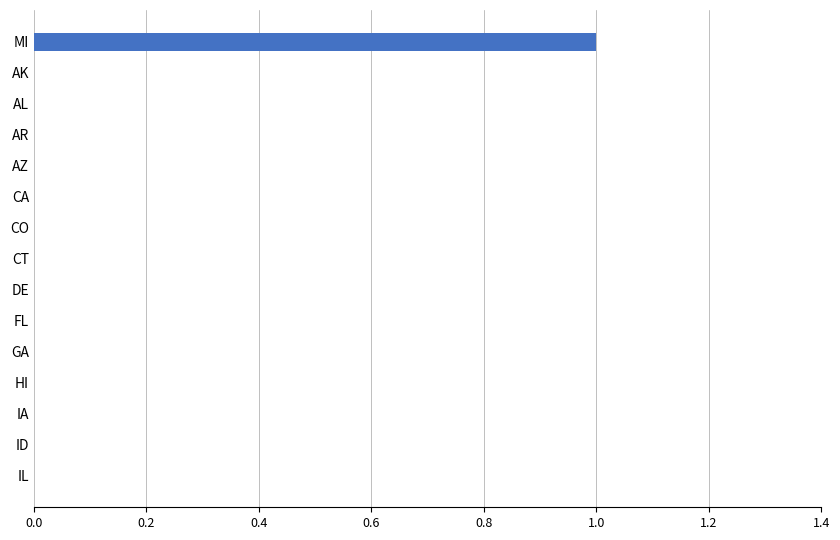

Count the number of categories in the chart.

15